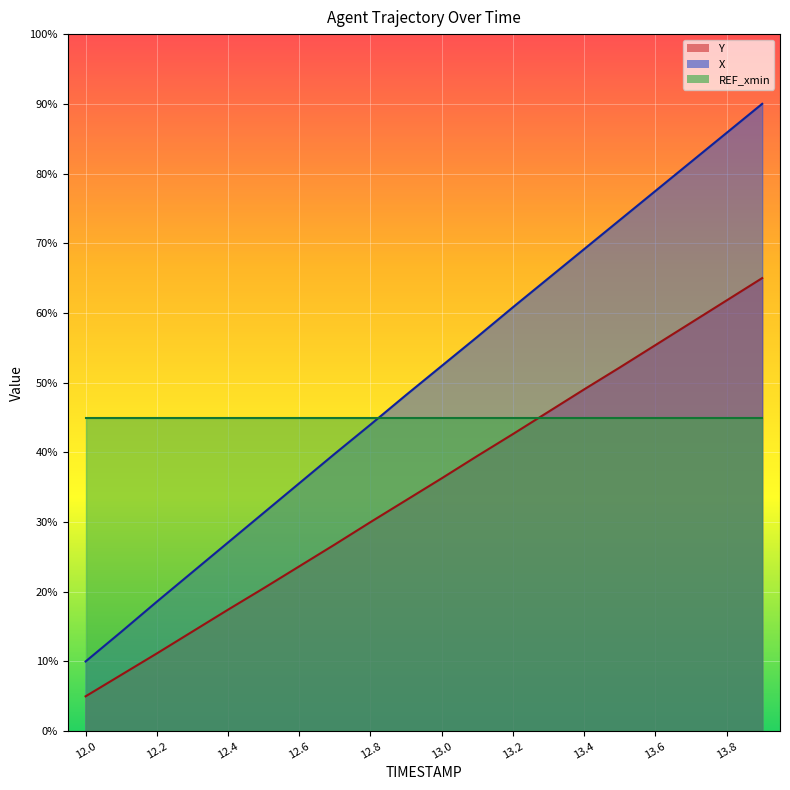

What is the difference between the maximum and minimum values in the Y series?

60.0